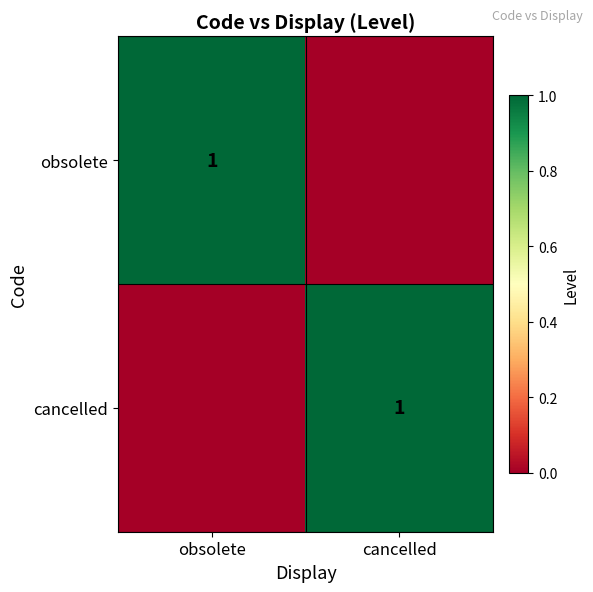

How many distinct data groups are displayed?

2